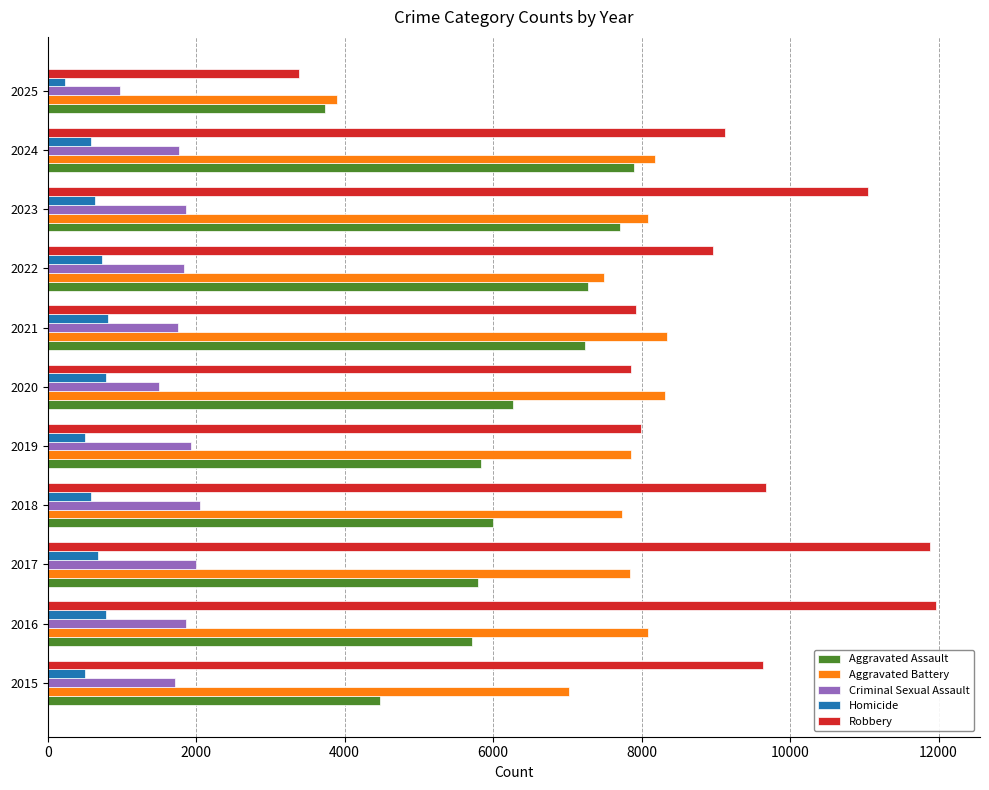

What is the maximum value shown in the chart?

11960